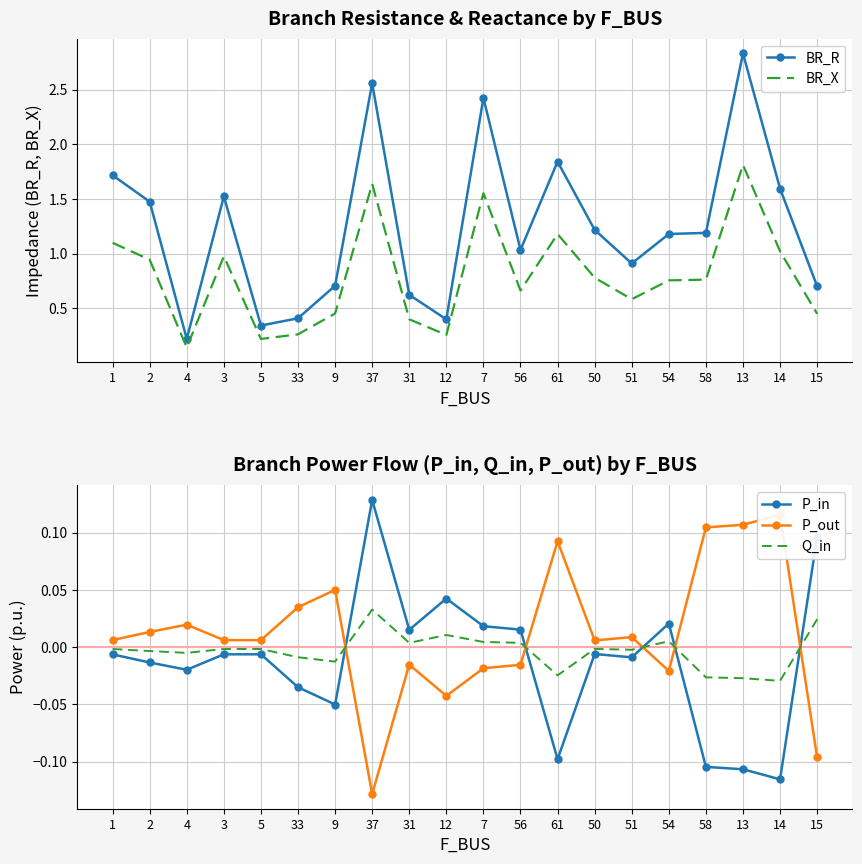

What position from the right is 50?

7